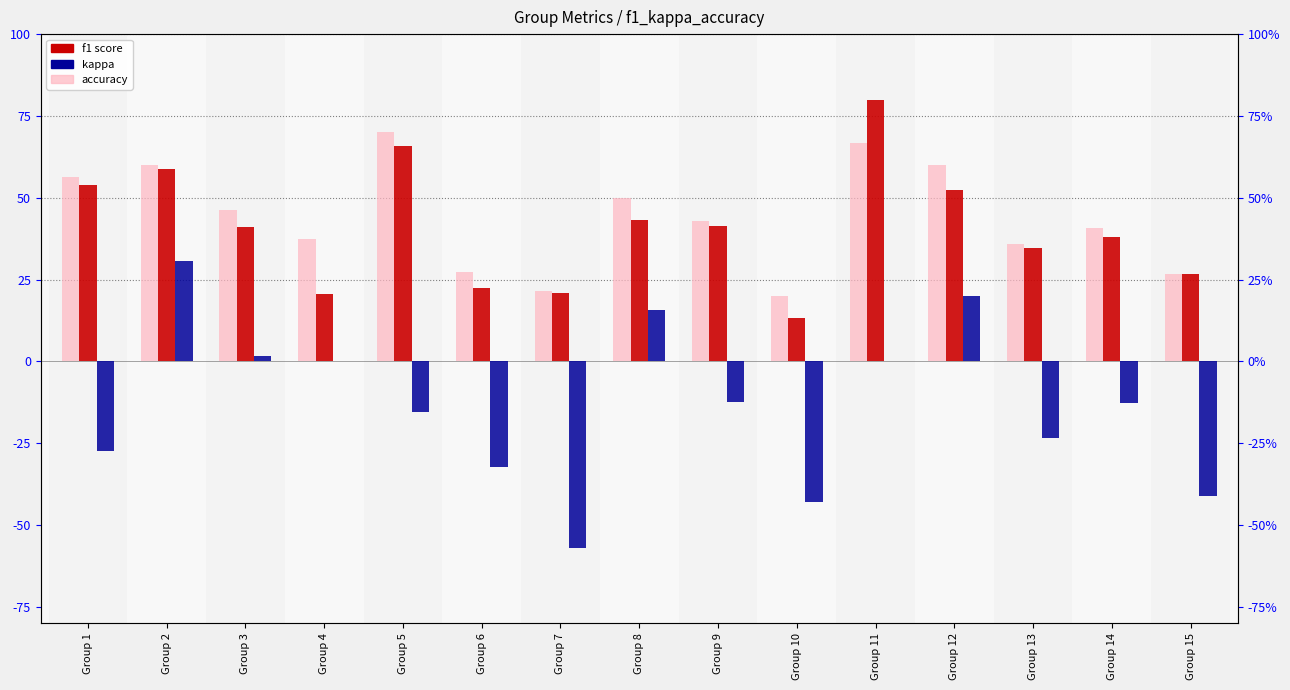

Reading left to right, what are all the values shown in this chart?

accuracy: 56.2	60.0	46.2	37.5	70.0	27.3	21.4	50.0	42.9	20.0	66.7	60.0	35.7	40.6	26.7
f1: 54.0	58.9	41.1	20.5	65.9	22.3	21.0	43.3	41.3	13.3	80.0	52.4	34.7	38.0	26.7
kappa: -27.3	30.8	1.6	0.0	-15.4	-32.3	-57.1	15.8	-12.5	-42.9	0.0	20.0	-23.5	-12.6	-41.0